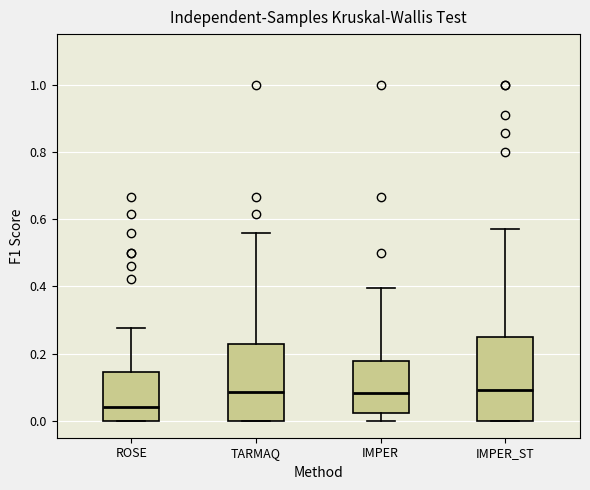

Reading left to right, read every box against the y-axis: the position of its median line, the range the box covers, and the ends of its whiskers. The values are not printed on the chart, so give them approximately, as read against the axis.

ROSE: median 0.04, box 0.00 to 0.14, whiskers 0.00 to 0.28
TARMAQ: median 0.08, box 0.00 to 0.22, whiskers 0.00 to 0.56
IMPER: median 0.08, box 0.02 to 0.18, whiskers 0.00 to 0.40
IMPER_ST: median 0.10, box 0.00 to 0.26, whiskers 0.00 to 0.58